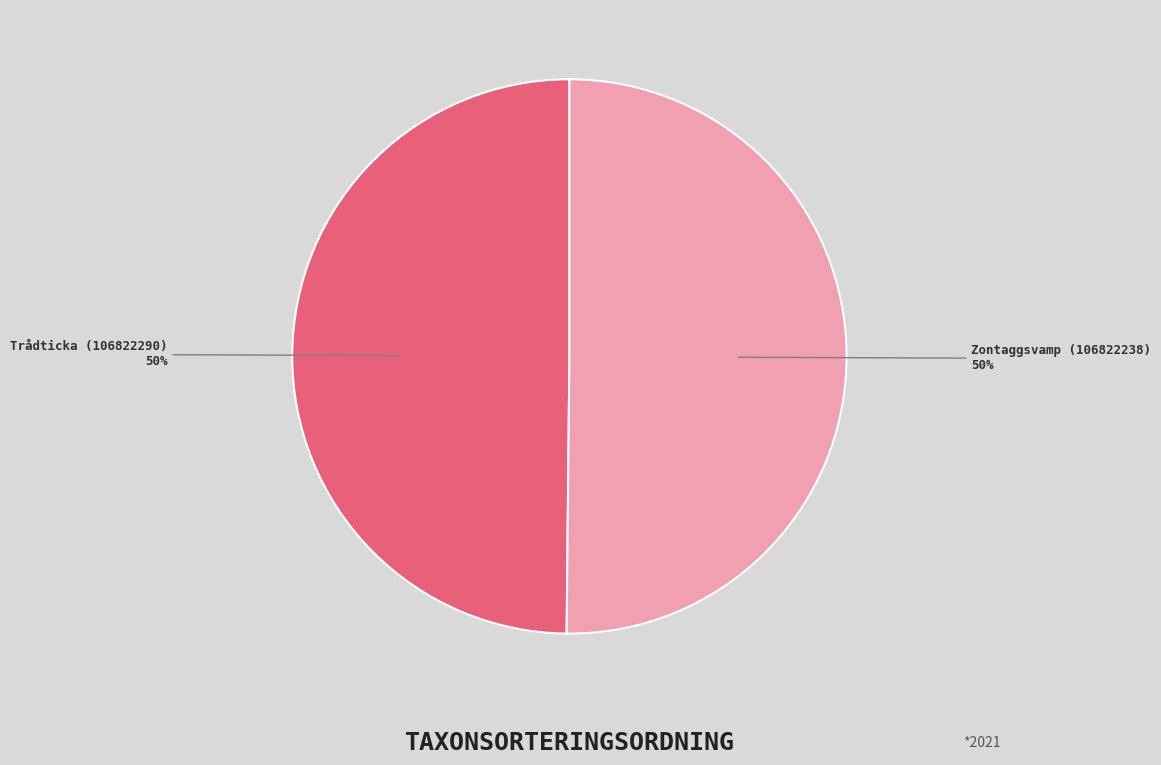

What is the ratio of the value at Trådticka (106822290) to the value at Zontaggsvamp (106822238)?

1.0